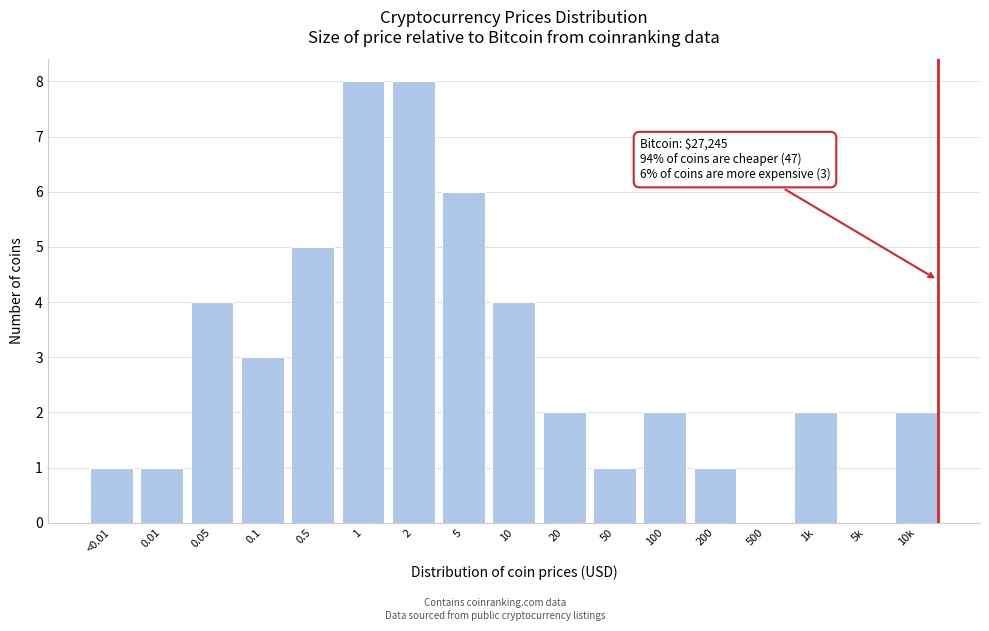

Reading right to left, transcribe all the data shown in this chart.

10k=2	5k=0	1k=2	500=0	200=1	100=2	50=1	20=2	10=4	5=6	2=8	1=8	0.5=5	0.1=3	0.05=4	0.01=1	<0.01=1